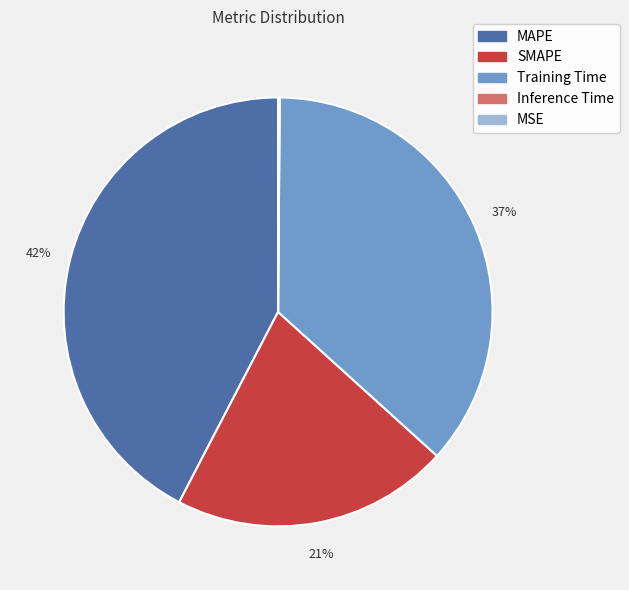

Is the sum of Training Time and SMAPE greater than half?

Yes